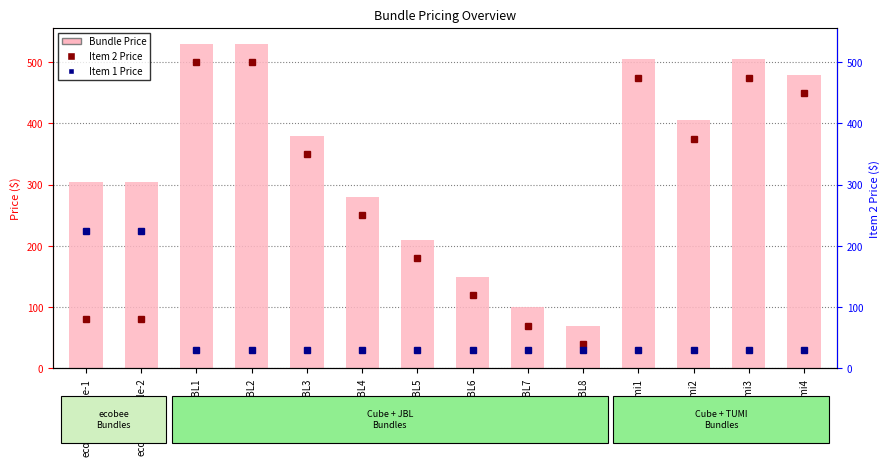

At which label is the value closest to 299?

ecobee-Bundle-1